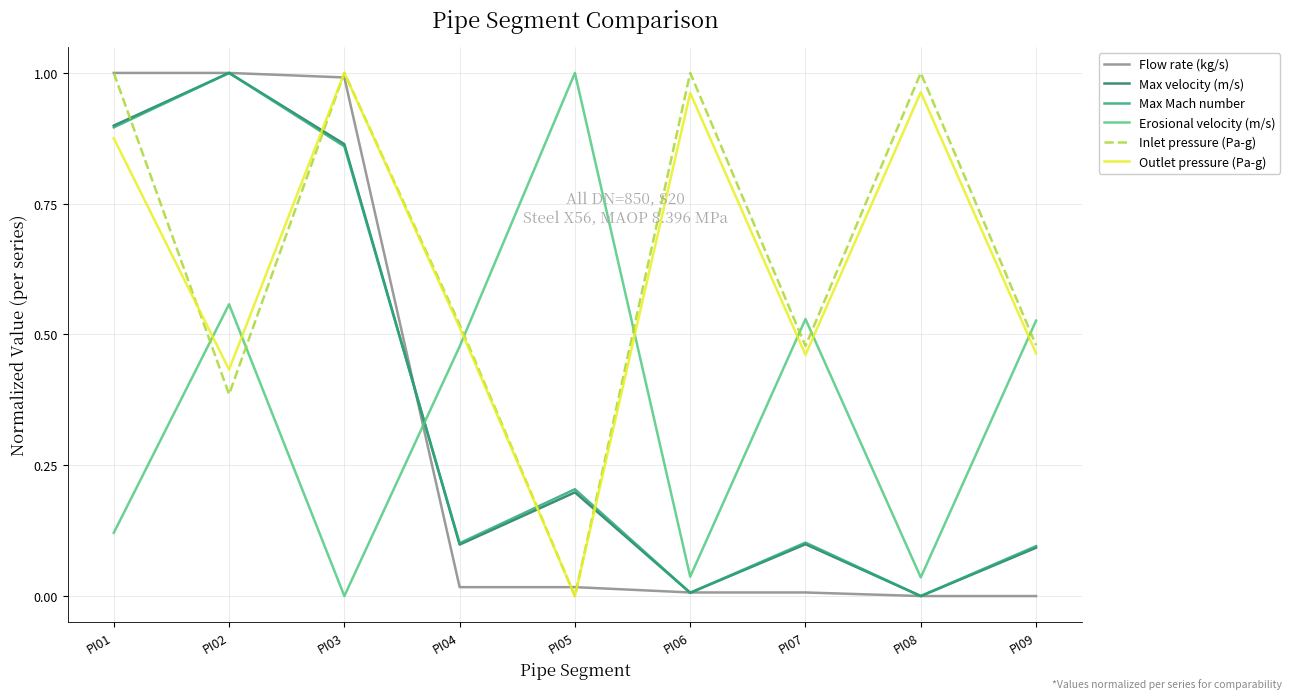

What is the total value across all series at PI03?

4.7